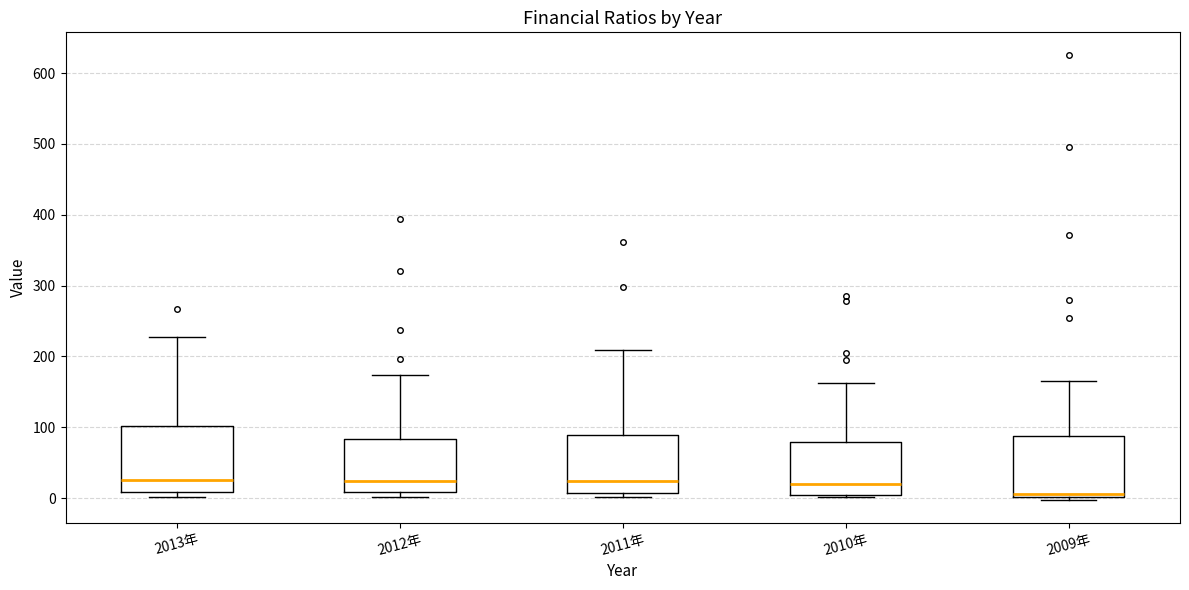

Which box's median line is the lowest?

2009年